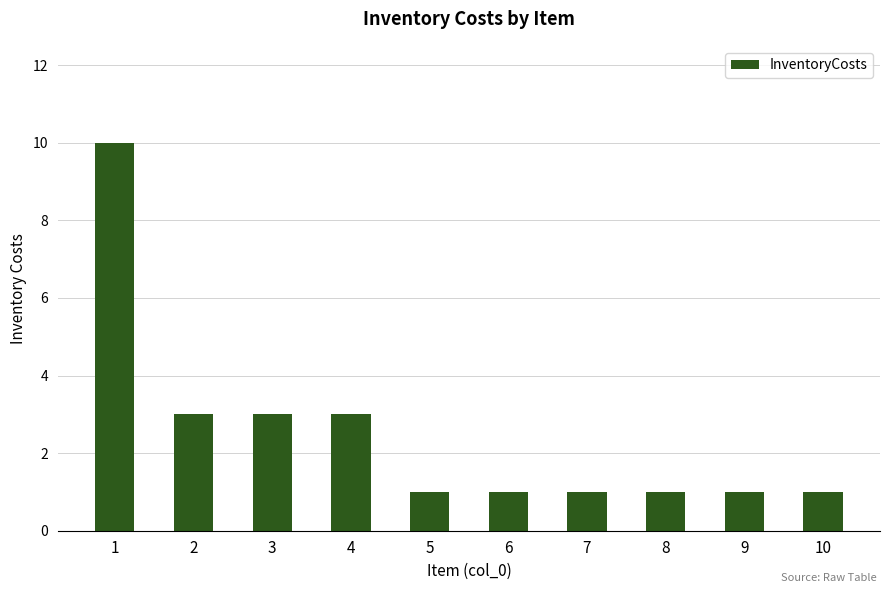

Does the chart contain stacked bars?

No